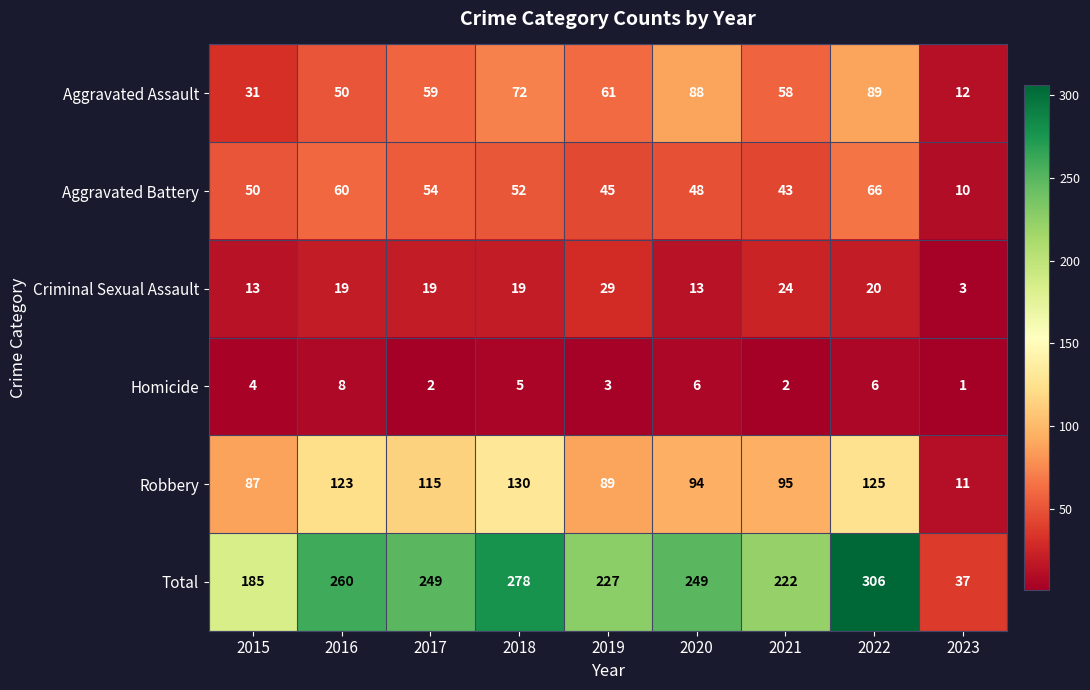

What is the spread (max minus min) of values at 2023?

36